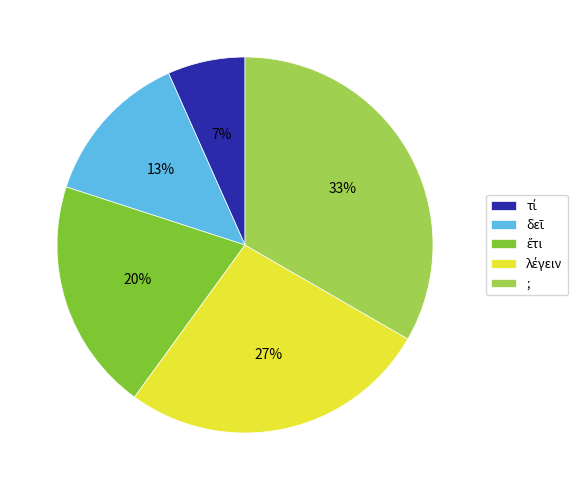

Is there any slice that represents more than half of the pie?

No